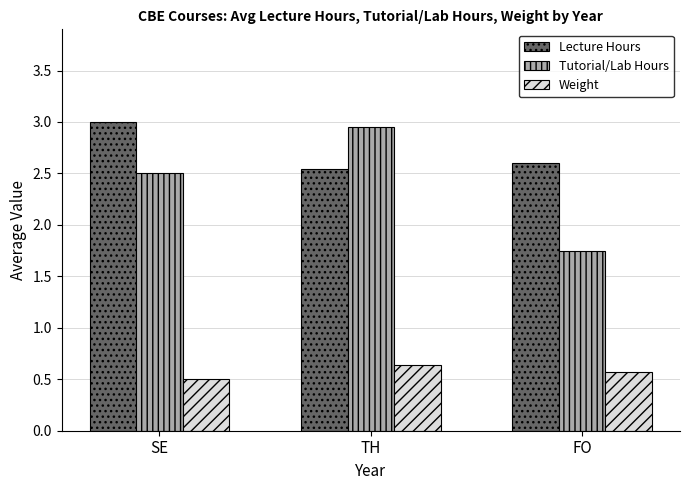

Which category has the highest value in the Tutorial/Lab Hours series?

TH